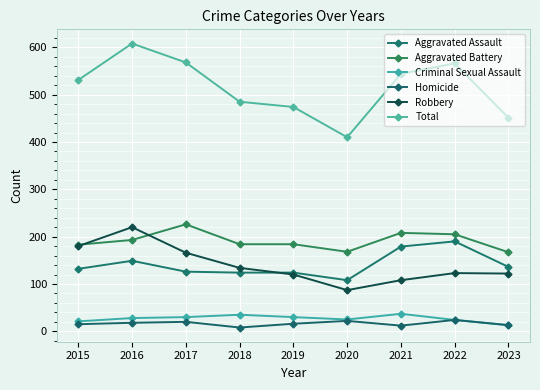

Count the number of data series in this chart.

6